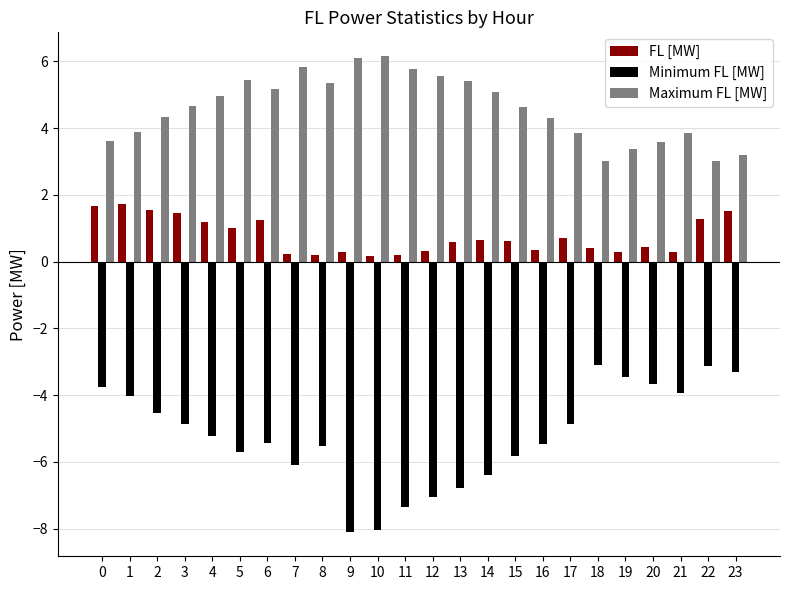

Is the value of Maximum FL [MW] at 15 greater than the value of Minimum FL [MW] at 16?

Yes